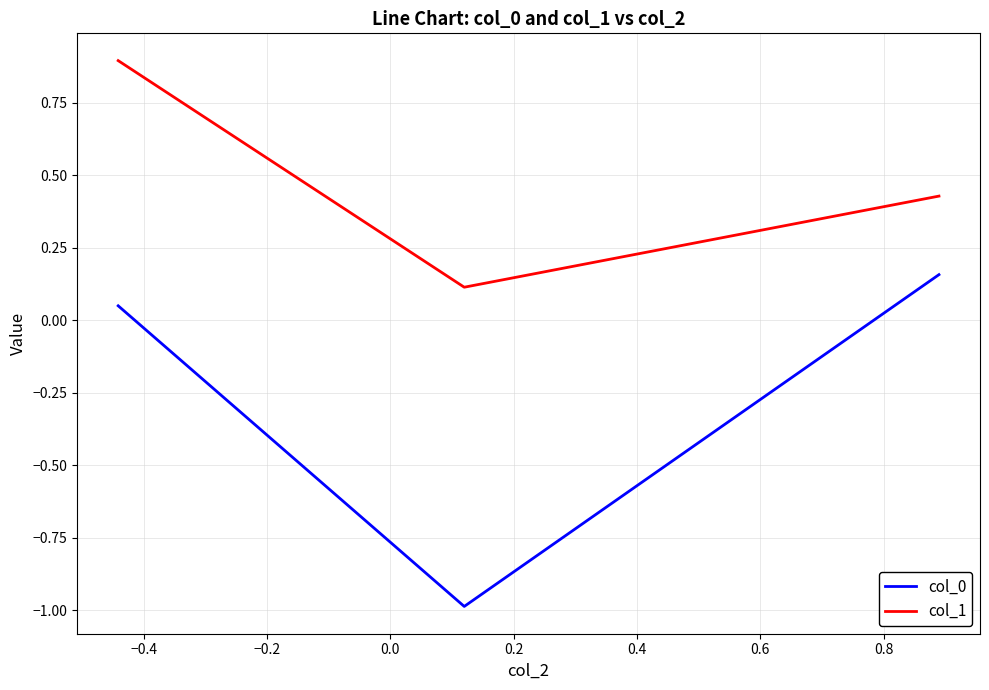

Rank the series by their maximum value, from lowest to highest.

col_0, col_1